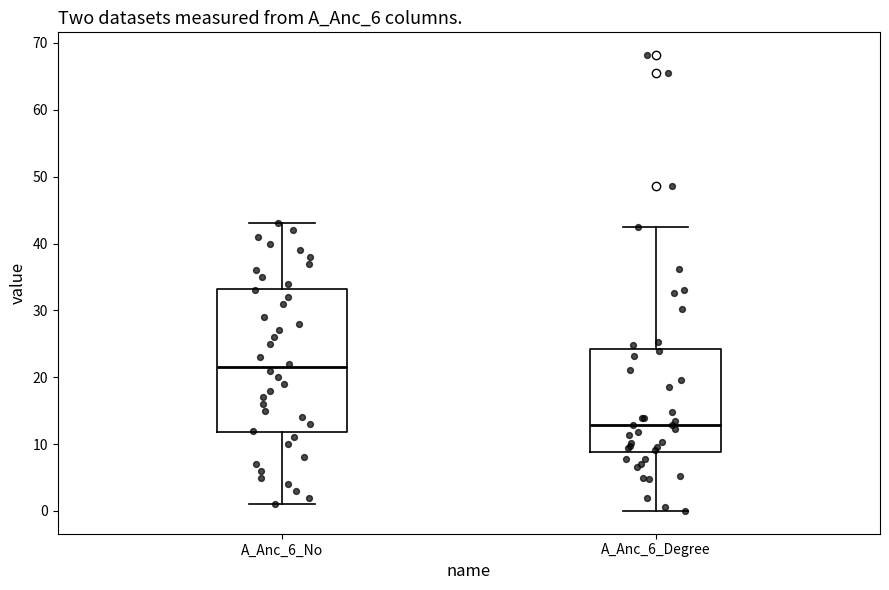

Which box's median line is the highest?

A_Anc_6_No